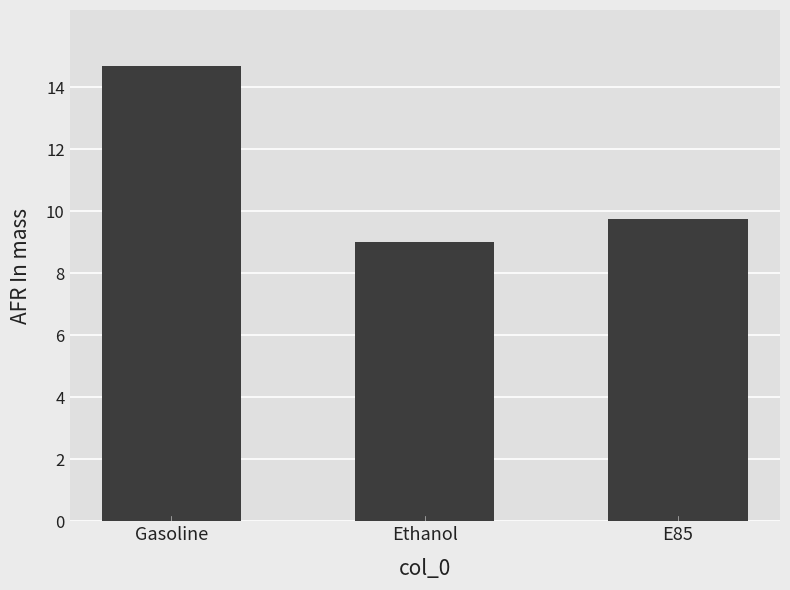

What is the label of the 3rd bar from the left?

E85